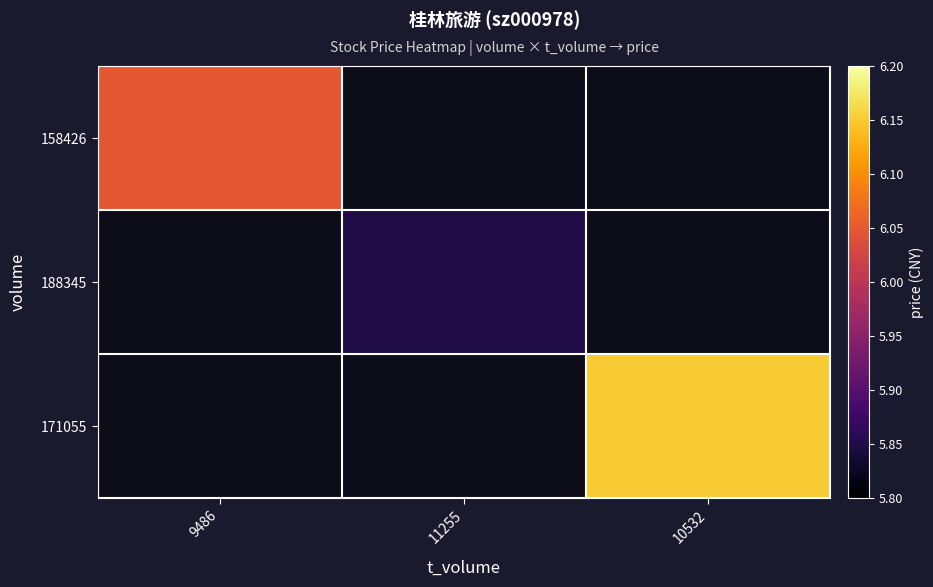

Which label corresponds to the largest value in the chart?

10532